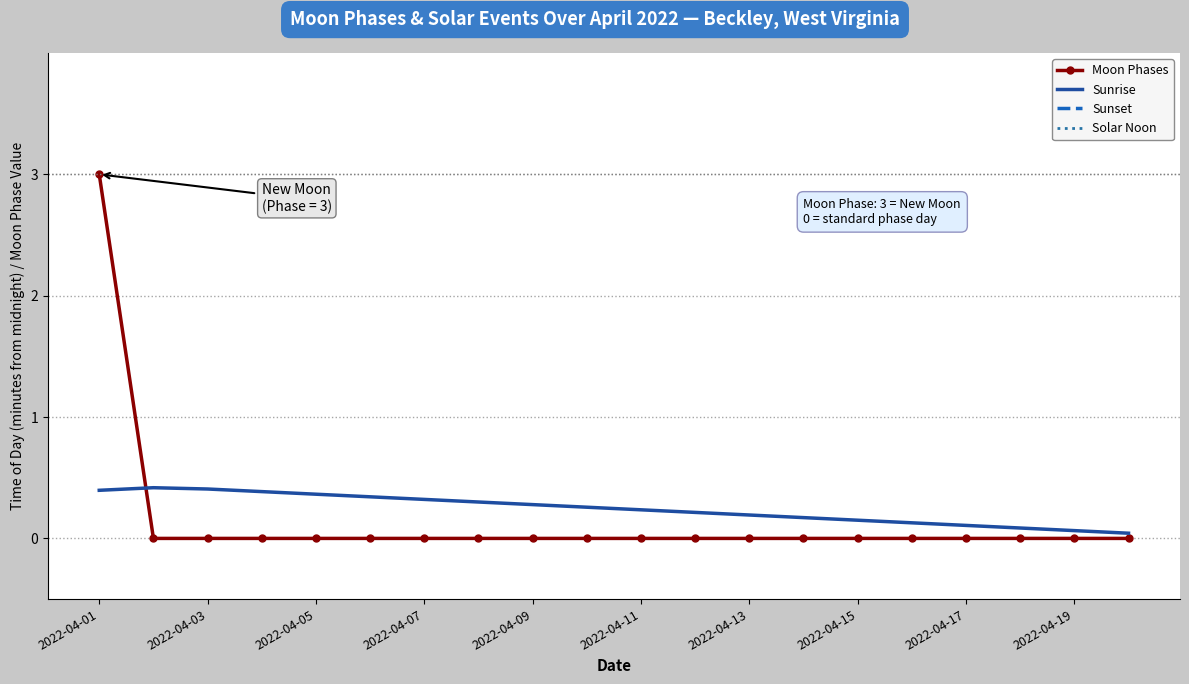

What is the difference between the maximum and minimum values in the Sunset series?

0.2